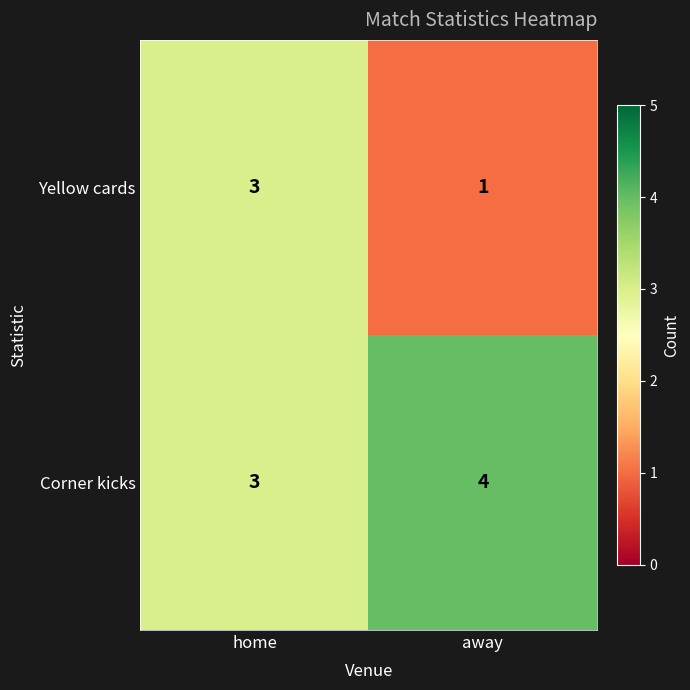

Count the number of data series in this chart.

2